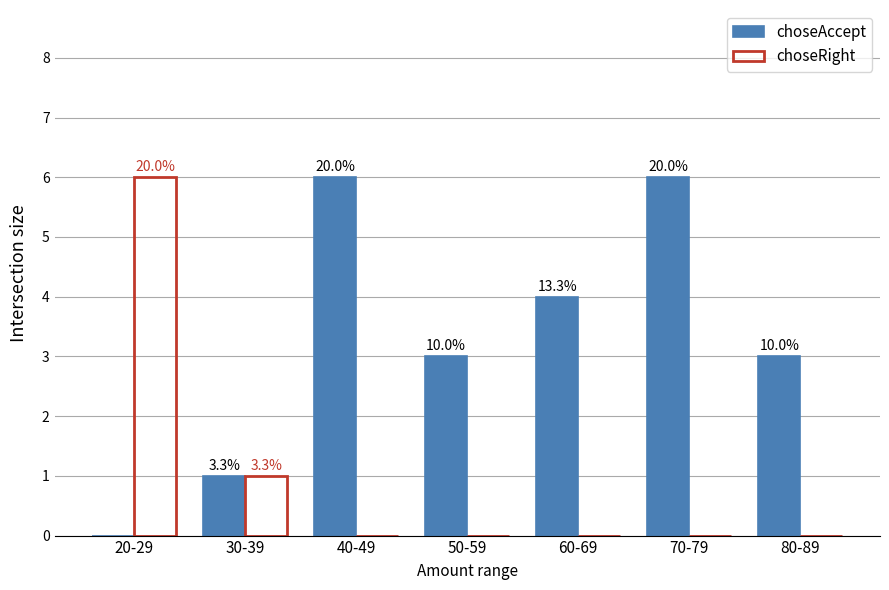

What are all the series names shown in the legend?

choseAccept, choseRight